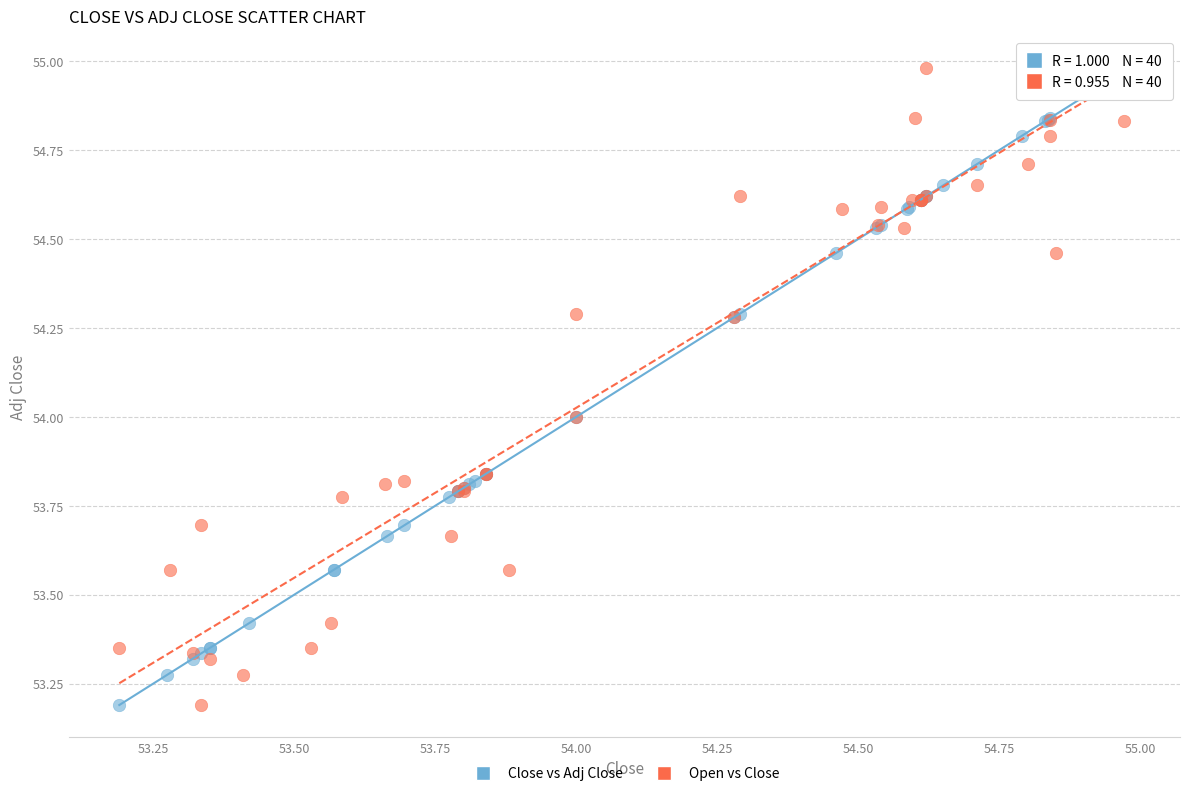

What are all the series names shown in the legend?

Close vs Adj Close, Open vs Close